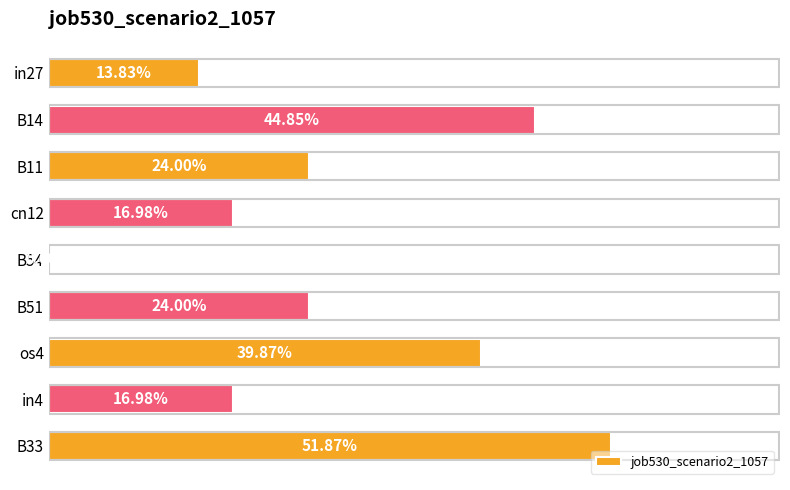

Are the bars horizontal?

Yes